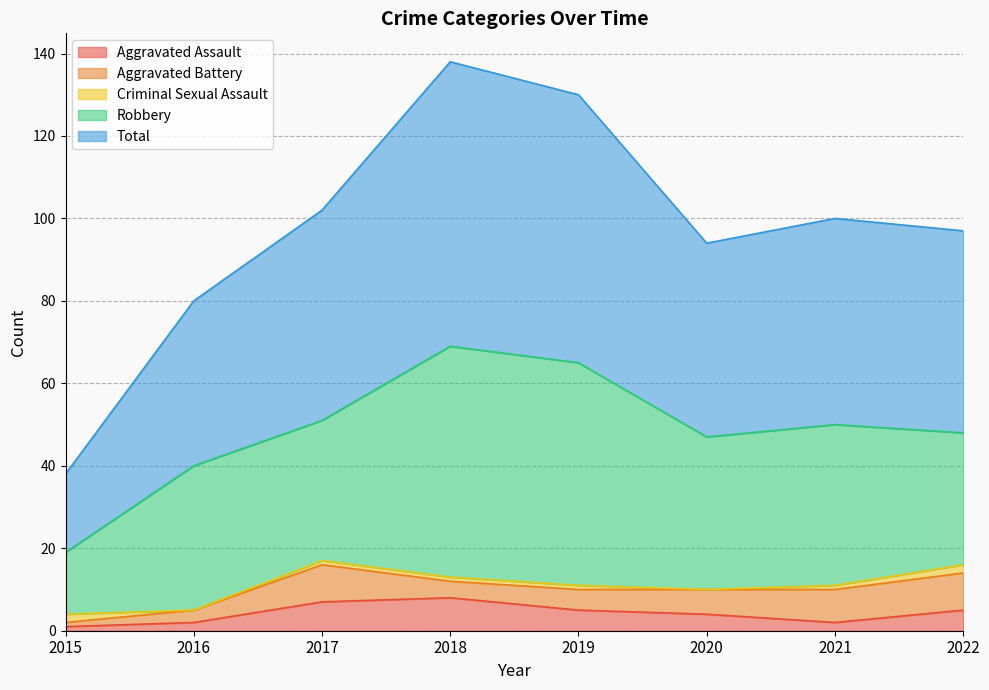

What is the sum of all Aggravated Assault values?

34